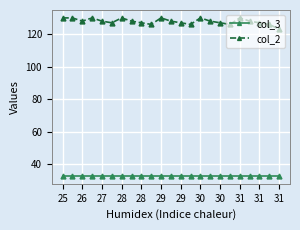

What is the value of the col_3 point at the 19th from the left?

33